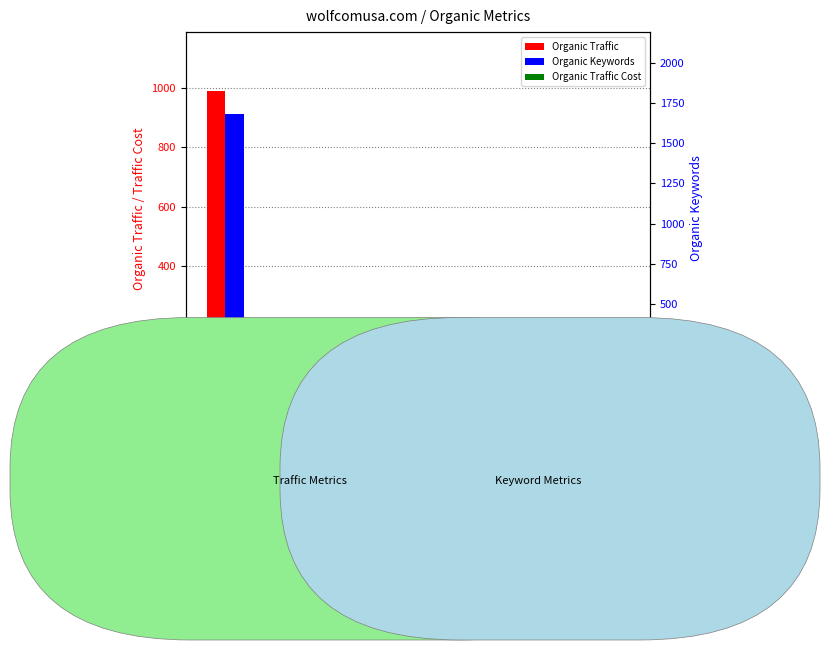

What is the sum of the Organic Traffic Cost values at 2016-10 and 2016-07?

1